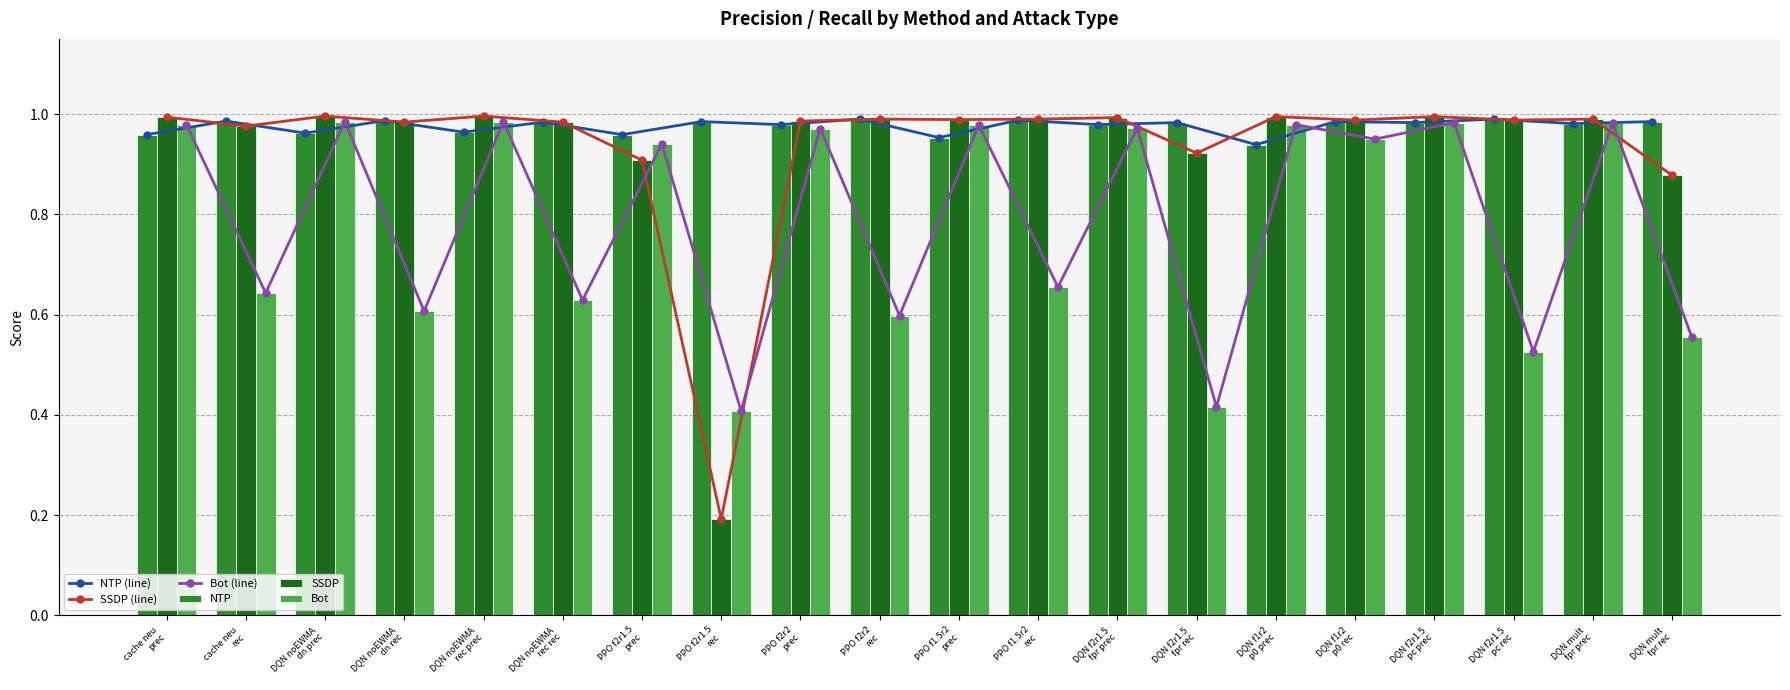

Which category has the highest value in the Bot series?

DQN noEWMA
dn prec